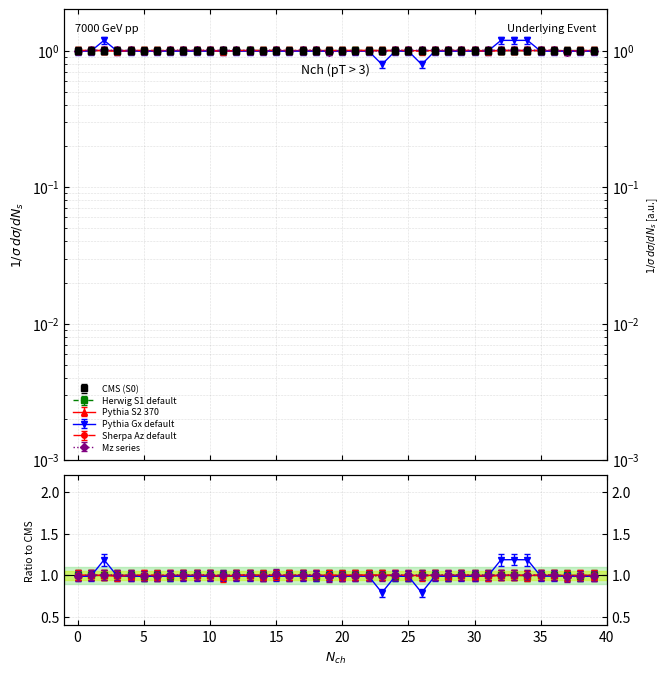

Which series has the largest range (max minus min)?

Gx